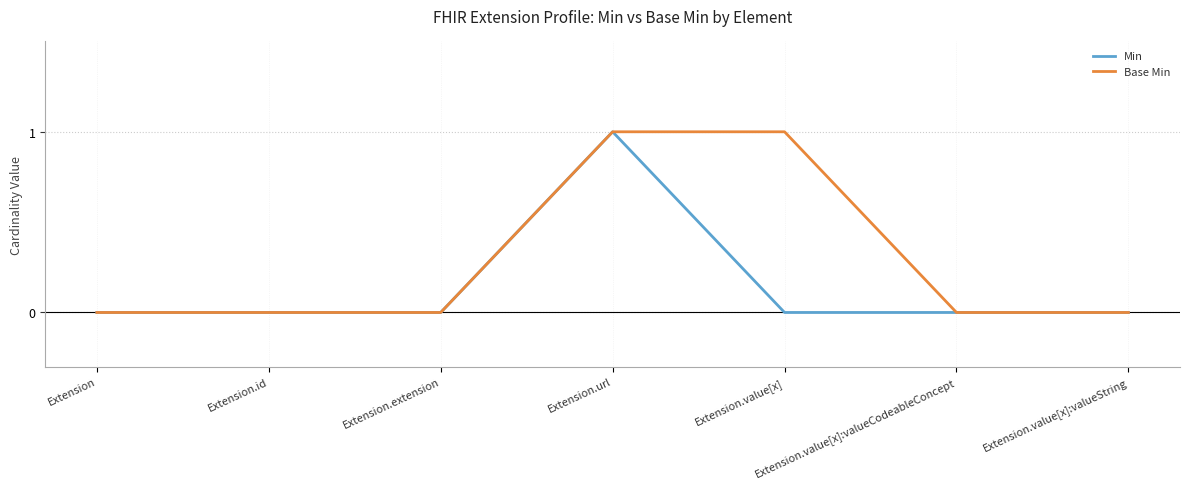

Which series changed the most between Extension.url and Extension.value[x]?

Min